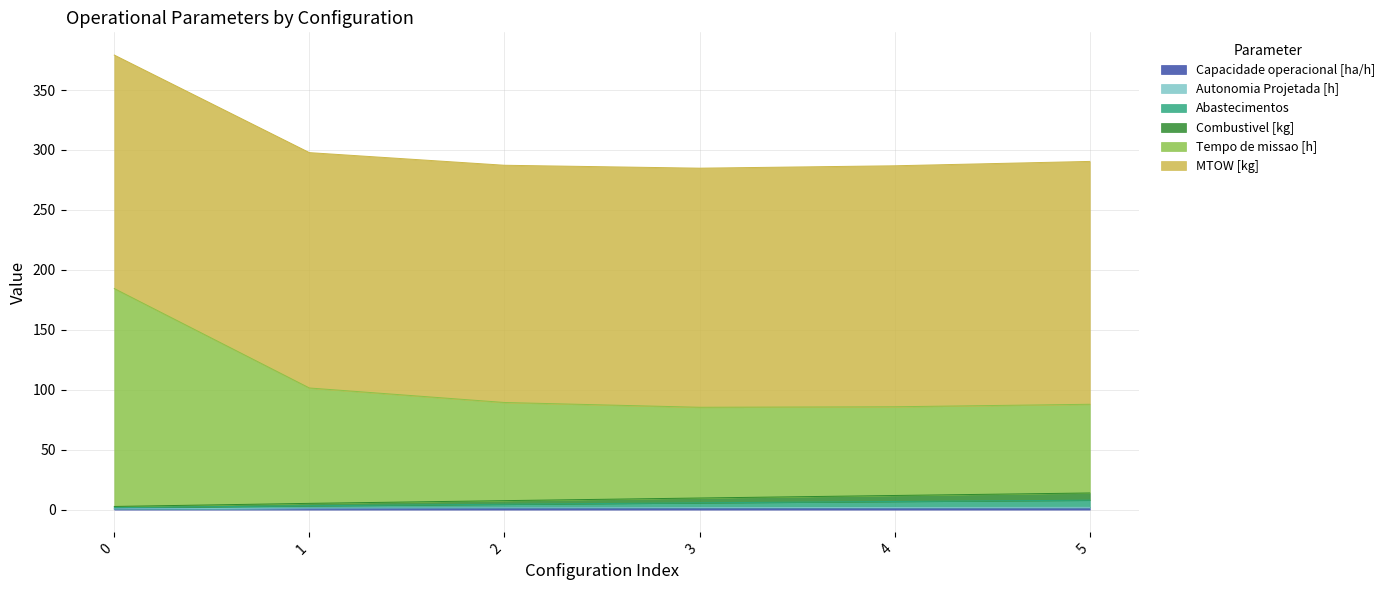

The Abastecimentos series shows 0.6 at 0. True or false?

False